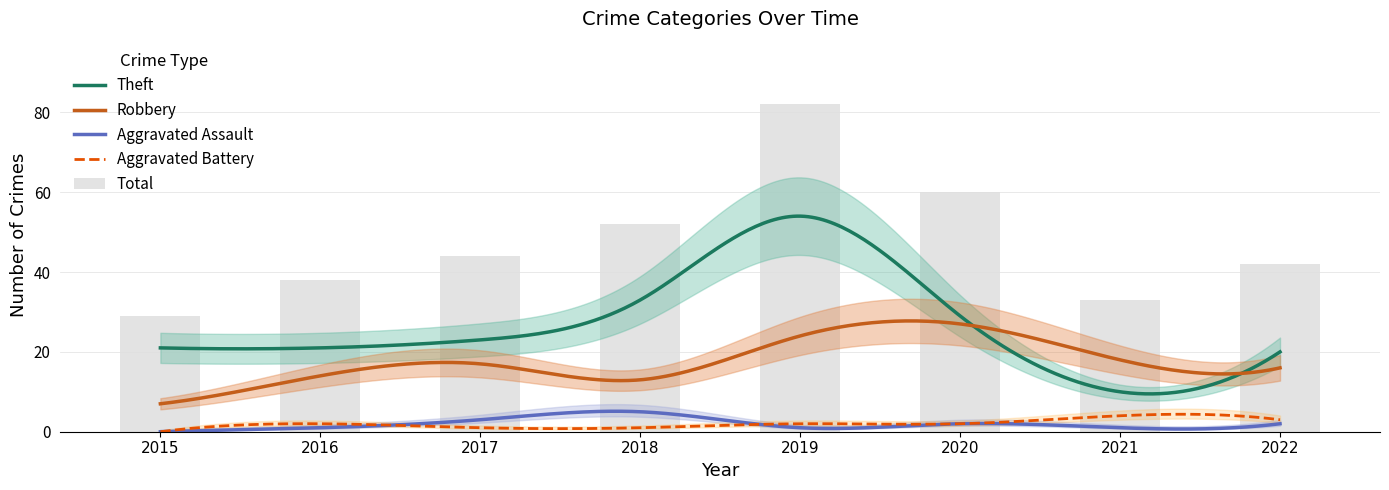

How many data points in Theft are less than 23?

4